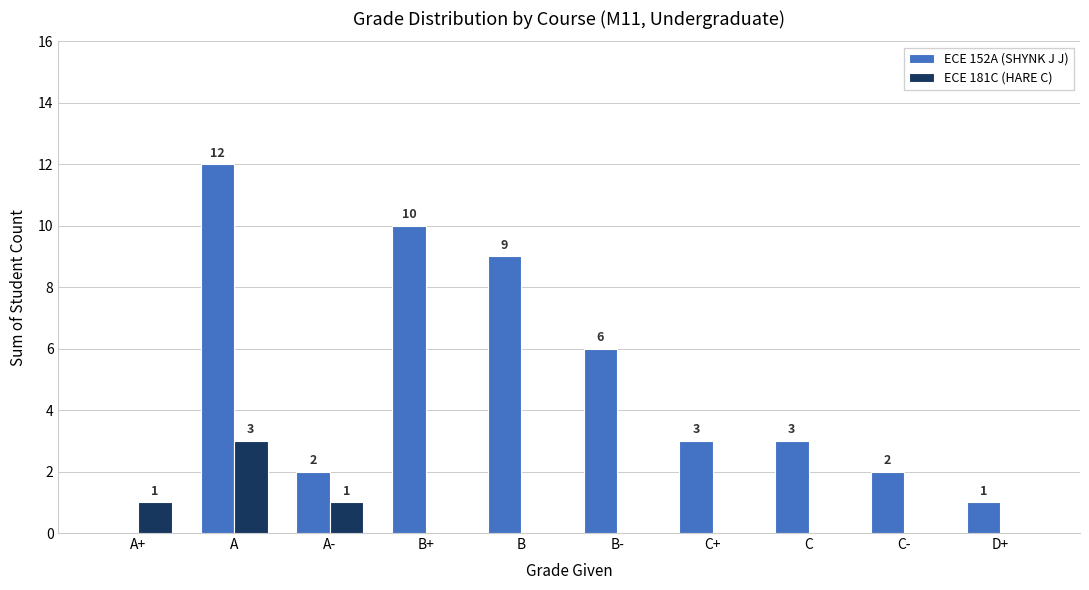

Count the ECE 181C (HARE C) values in the range 0 to 1.

9